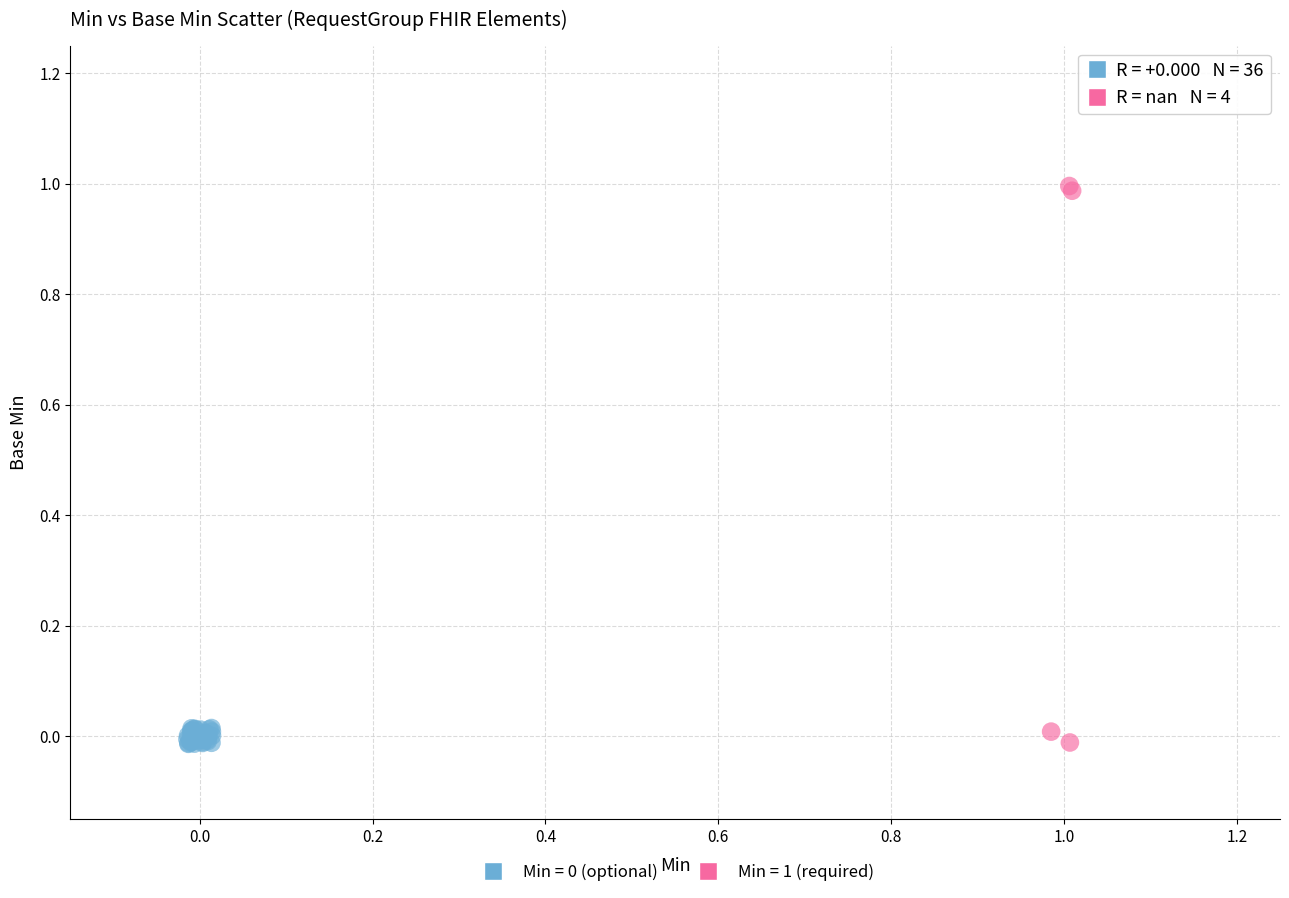

Which series has the largest Y range (max minus min)?

Min = 1 (required)